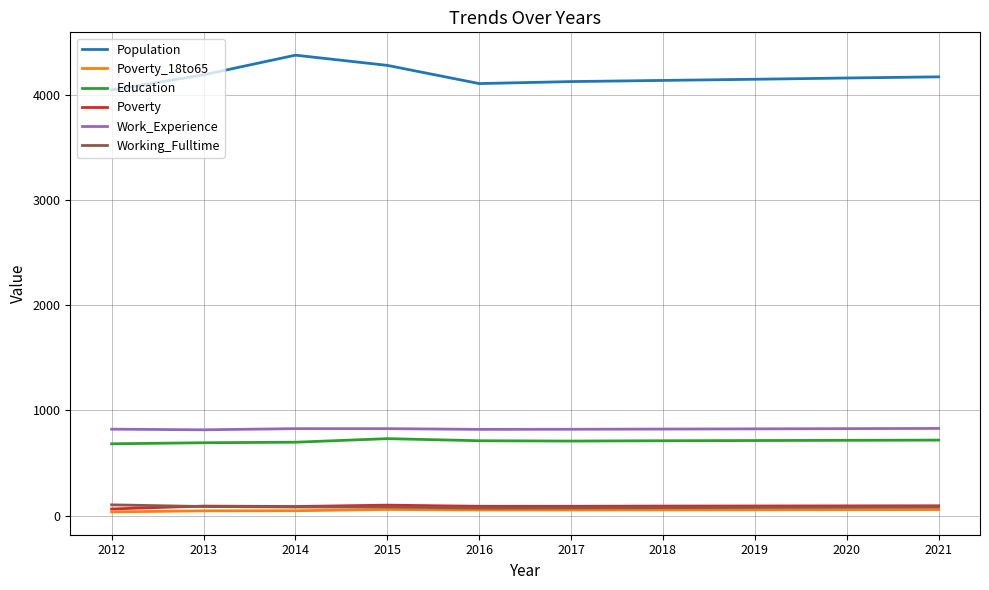

What is the minimum value for Work_Experience?

816